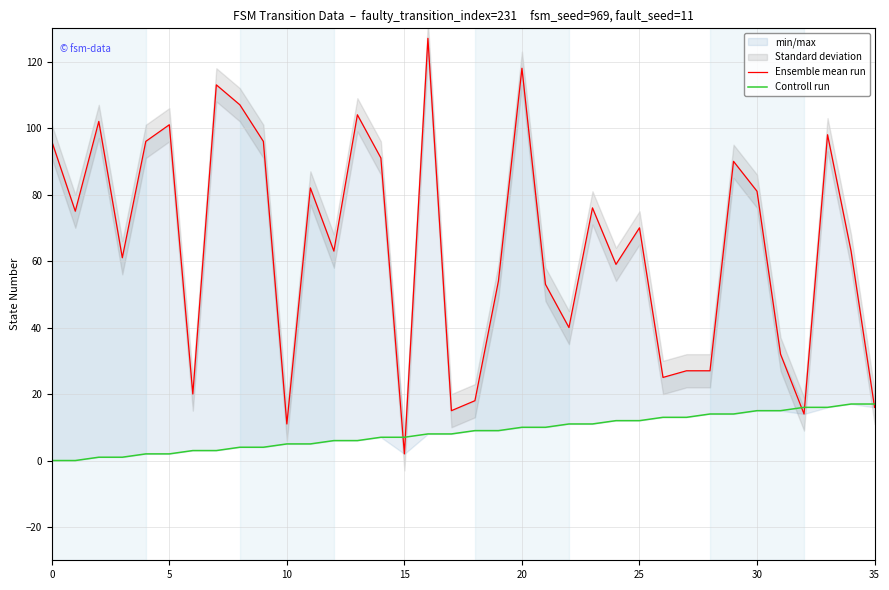

What is the approximate value of Ensemble mean run at 8?

107